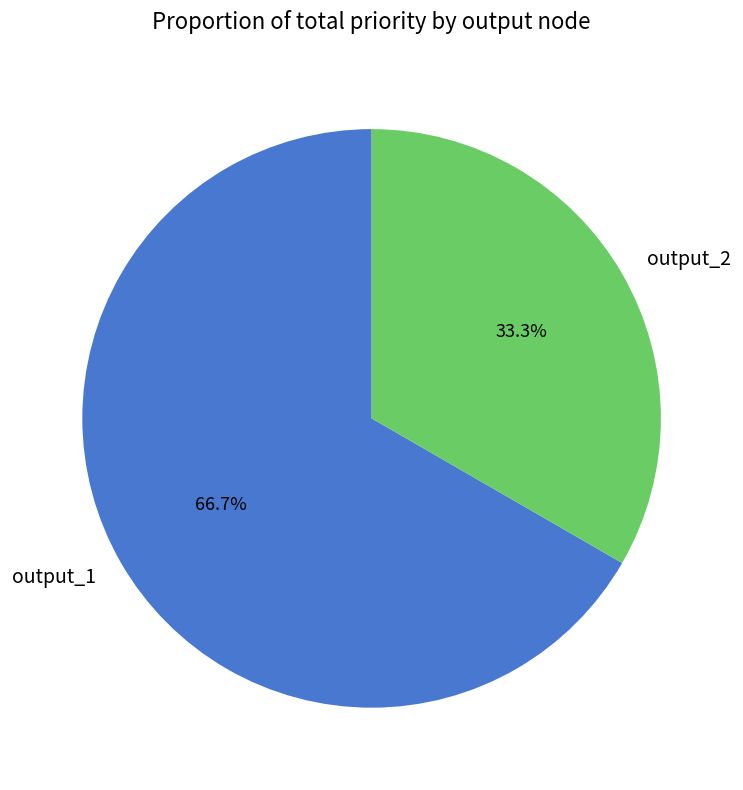

Combined, do output_2 and output_1 account for over 50%?

Yes